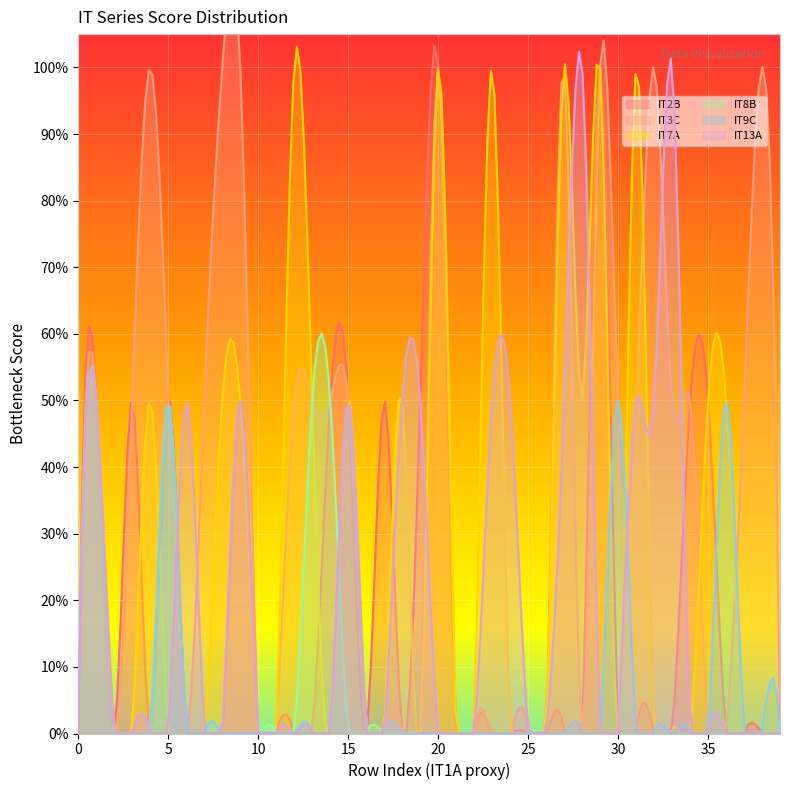

Is it true that IT13A equals -0.3 at 38?

False